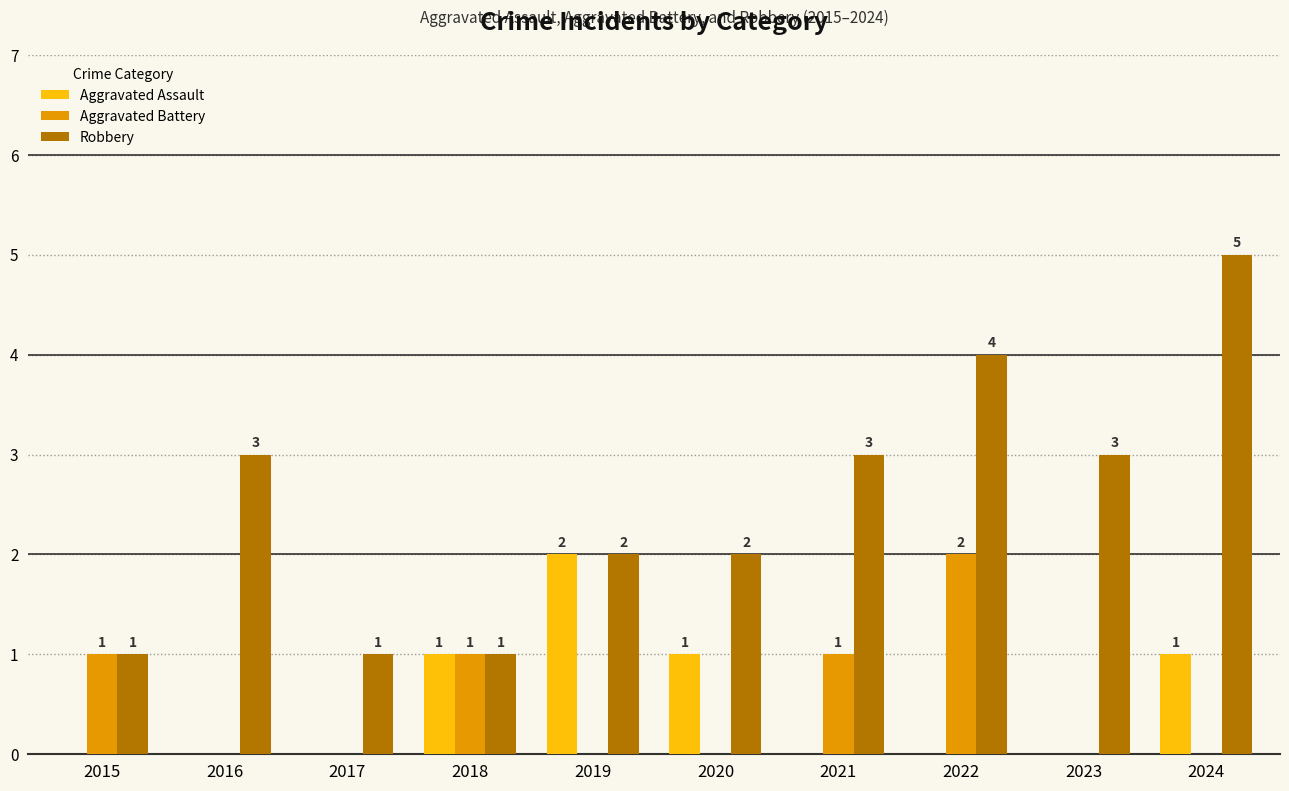

Reading right to left, extract all data points from this chart.

Aggravated Assault: 2024=1	2023=0	2022=0	2021=0	2020=1	2019=2	2018=1	2017=0	2016=0	2015=0
Aggravated Battery: 2024=0	2023=0	2022=2	2021=1	2020=0	2019=0	2018=1	2017=0	2016=0	2015=1
Robbery: 2024=5	2023=3	2022=4	2021=3	2020=2	2019=2	2018=1	2017=1	2016=3	2015=1